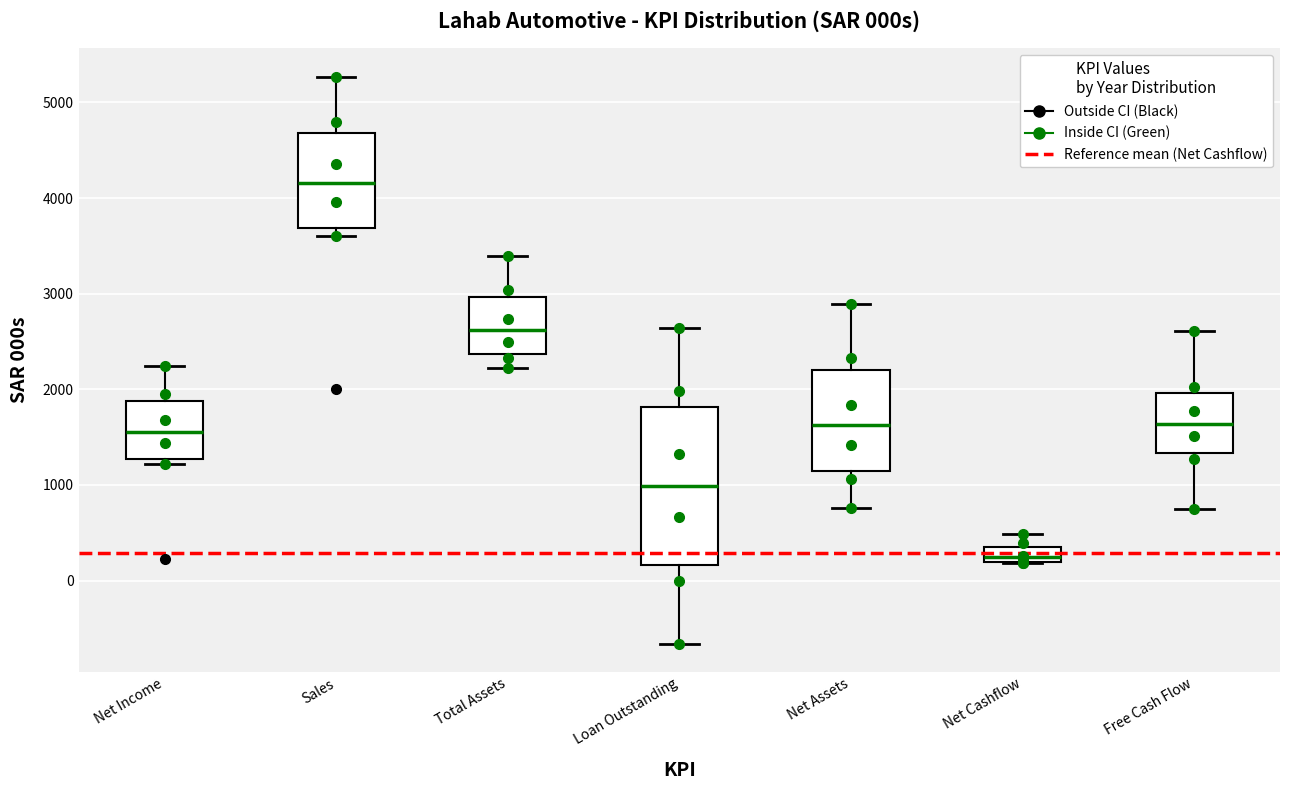

Reading left to right, read every box against the y-axis: the position of its median line, the range the box covers, and the ends of its whiskers. The values are not printed on the chart, so give them approximately, as read against the axis.

Net Income: median 1600, box 1300 to 1900, whiskers 1200 to 2200
Sales: median 4200, box 3700 to 4700, whiskers 3600 to 5300
Total Assets: median 2600, box 2400 to 3000, whiskers 2200 to 3400
Loan Outstanding: median 1000, box 200 to 1800, whiskers -700 to 2600
Net Assets: median 1600, box 1200 to 2200, whiskers 800 to 2900
Net Cashflow: median 200 (just above the box's lower edge), box 200 to 400, whiskers 200 to 500
Free Cash Flow: median 1600, box 1300 to 2000, whiskers 700 to 2600